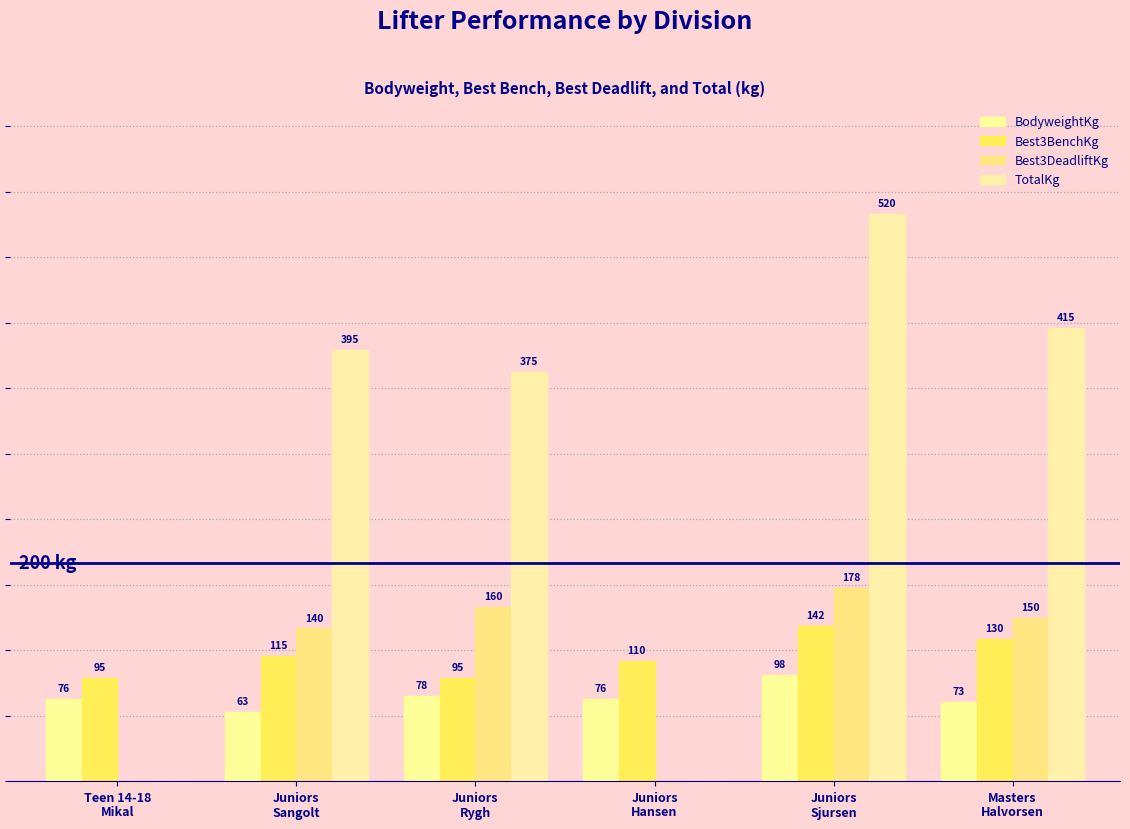

The TotalKg series shows -293.0 at Teen 14-18
Mikal. True or false?

False